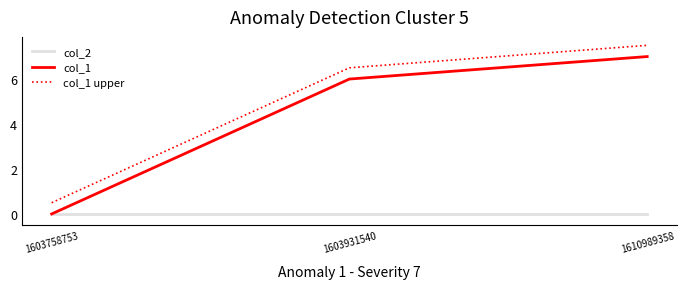

Rank the series by their maximum value, from lowest to highest.

col_2, col_1, col_1 upper